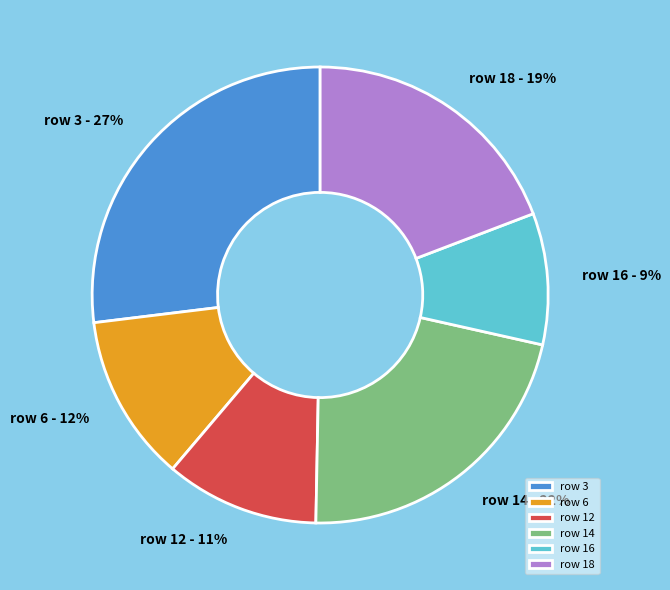

To the nearest percent, what percentage of the pie is row 12?

11%